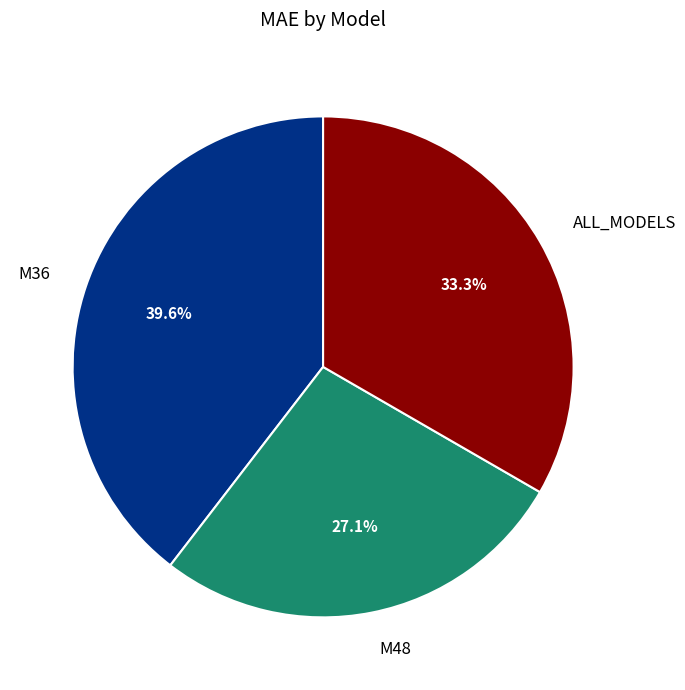

Combined, do ALL_MODELS and M36 account for over 50%?

Yes